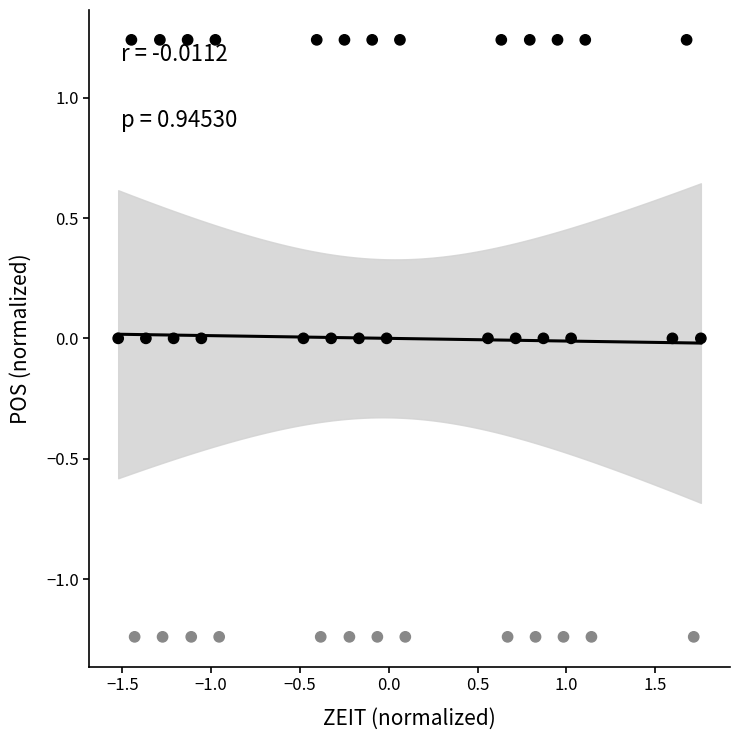

What is the range of Y values (max minus min)?

2.5